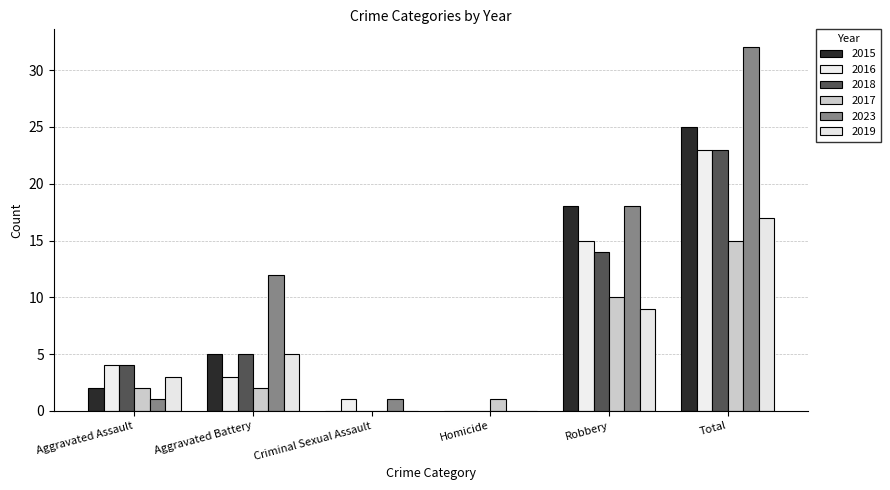

Count the number of categories in the chart.

6